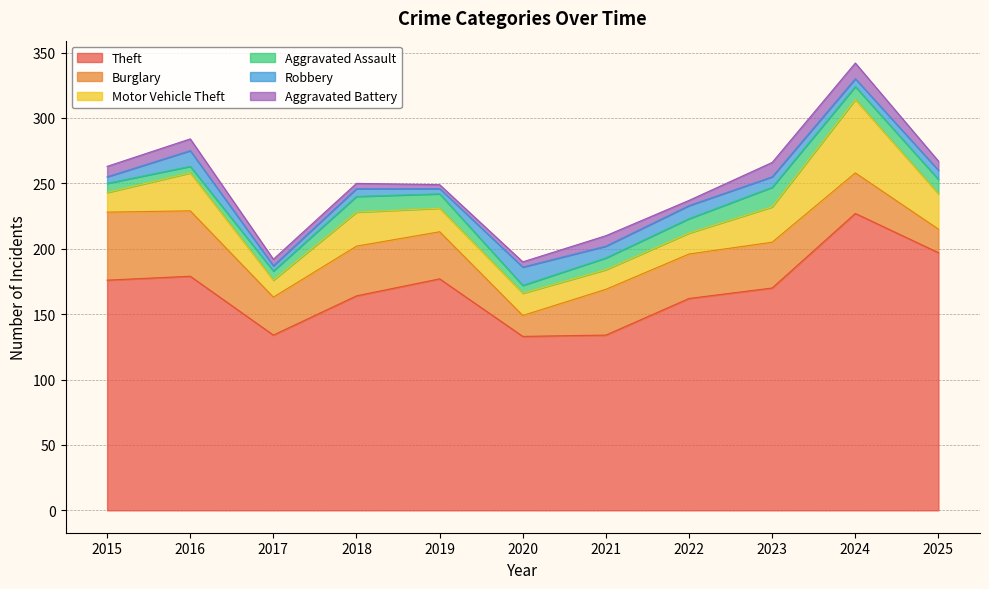

What is the spread (max minus min) of values at 2020?

129